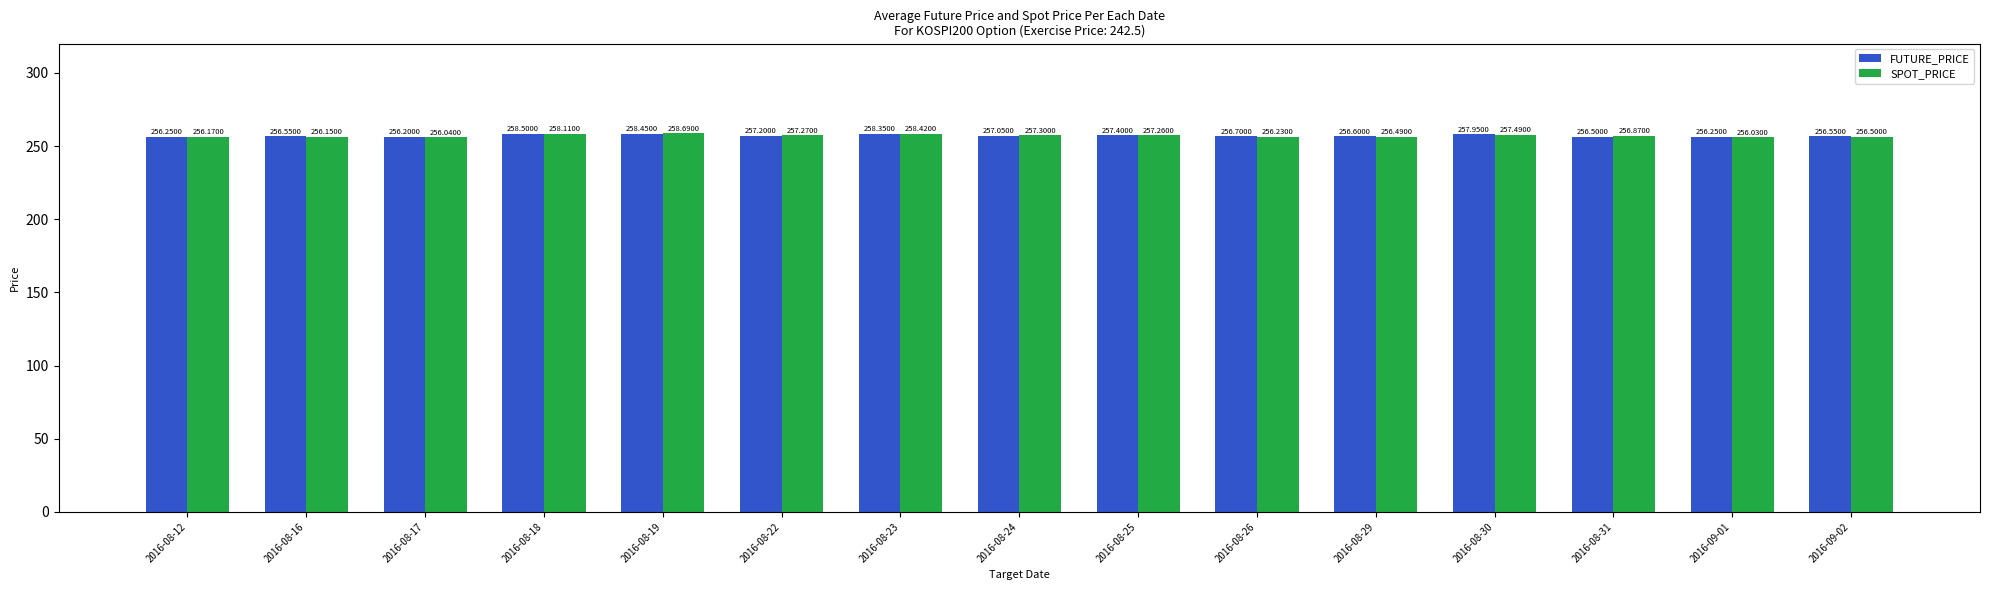

At which category does the chart reach its minimum across all series?

2016-09-01